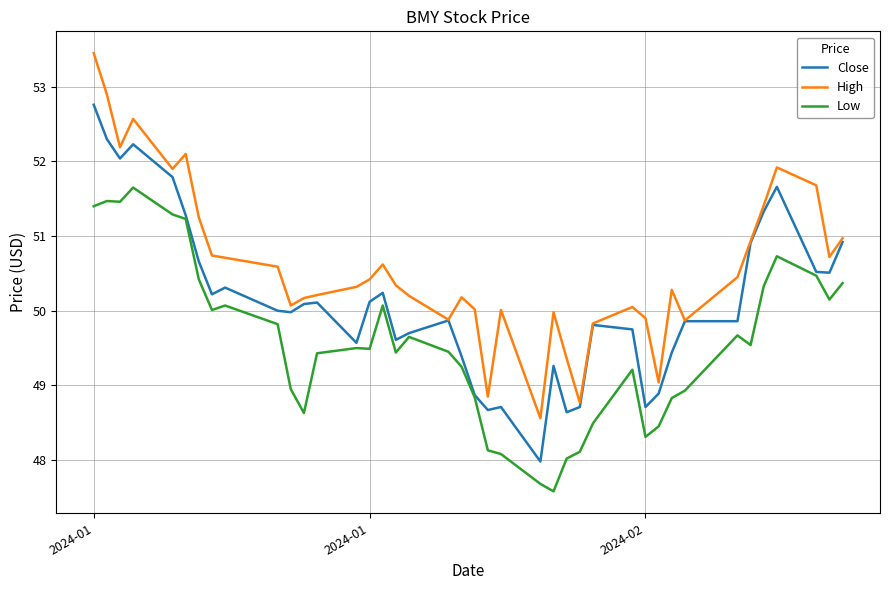

Which series has the largest range (max minus min)?

High